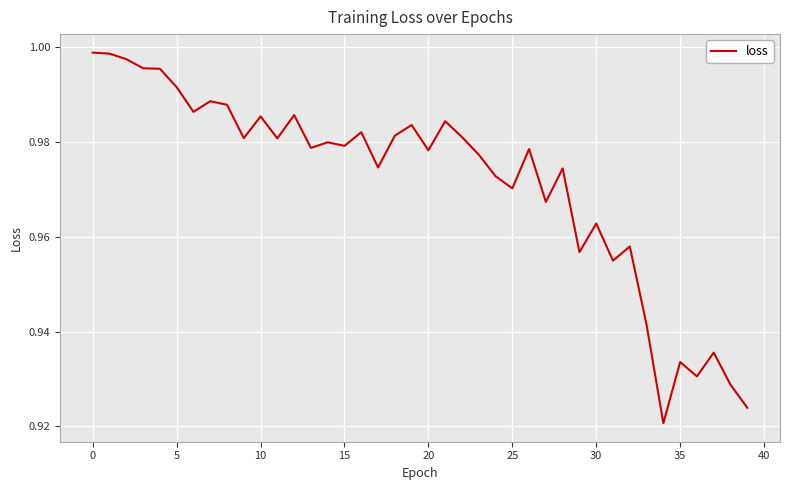

How many lines are shown in the chart?

1